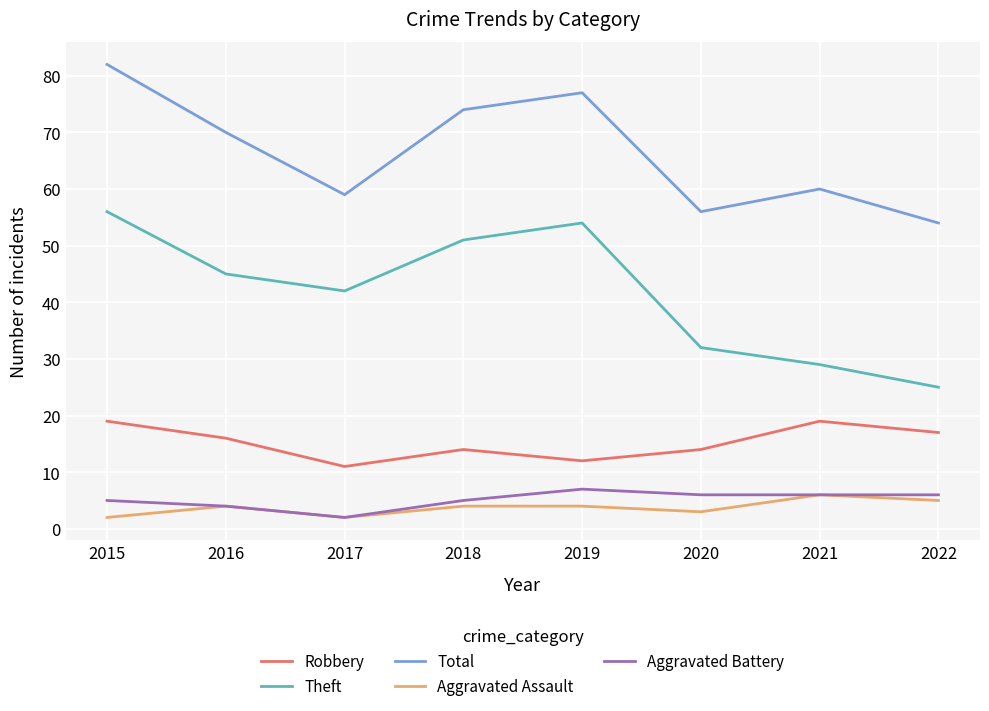

What is the difference between the highest and lowest values at 2016?

66